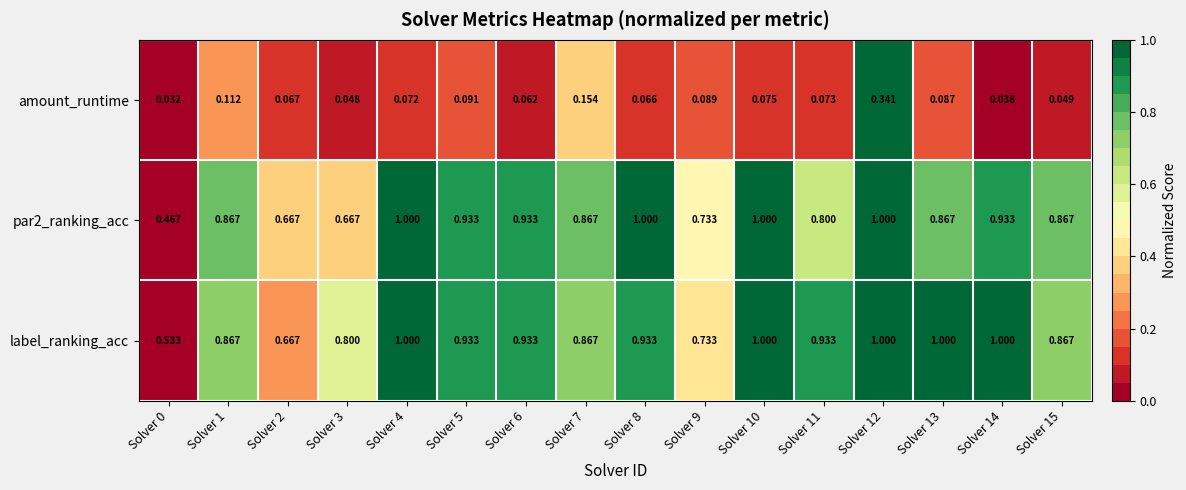

Is the value of amount_runtime at Solver 5 greater than the value of label_ranking_acc at Solver 15?

No